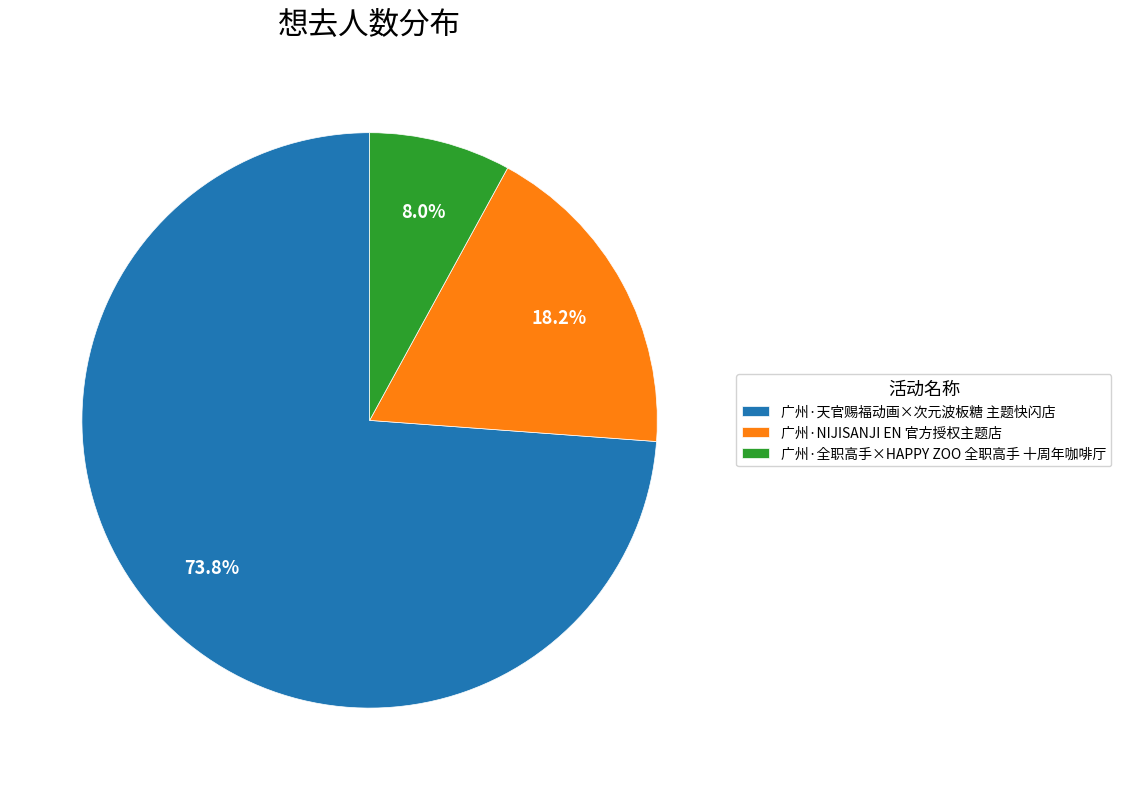

True or false: 广州·NIJISANJI EN 官方授权主题店 accounts for 18% of the total.

True